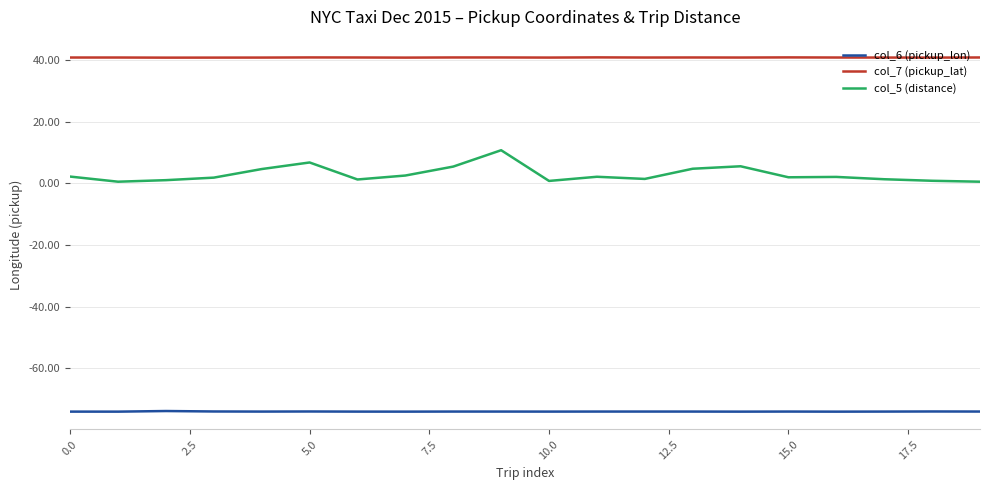

Count the number of data series in this chart.

3